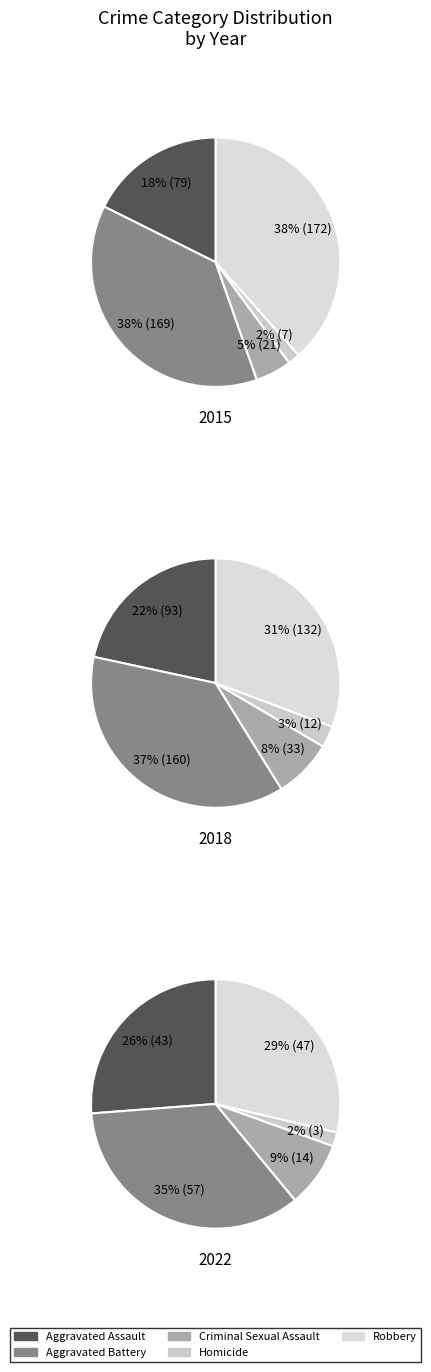

To the nearest percent, what portion does Criminal Sexual Assault represent?

9%